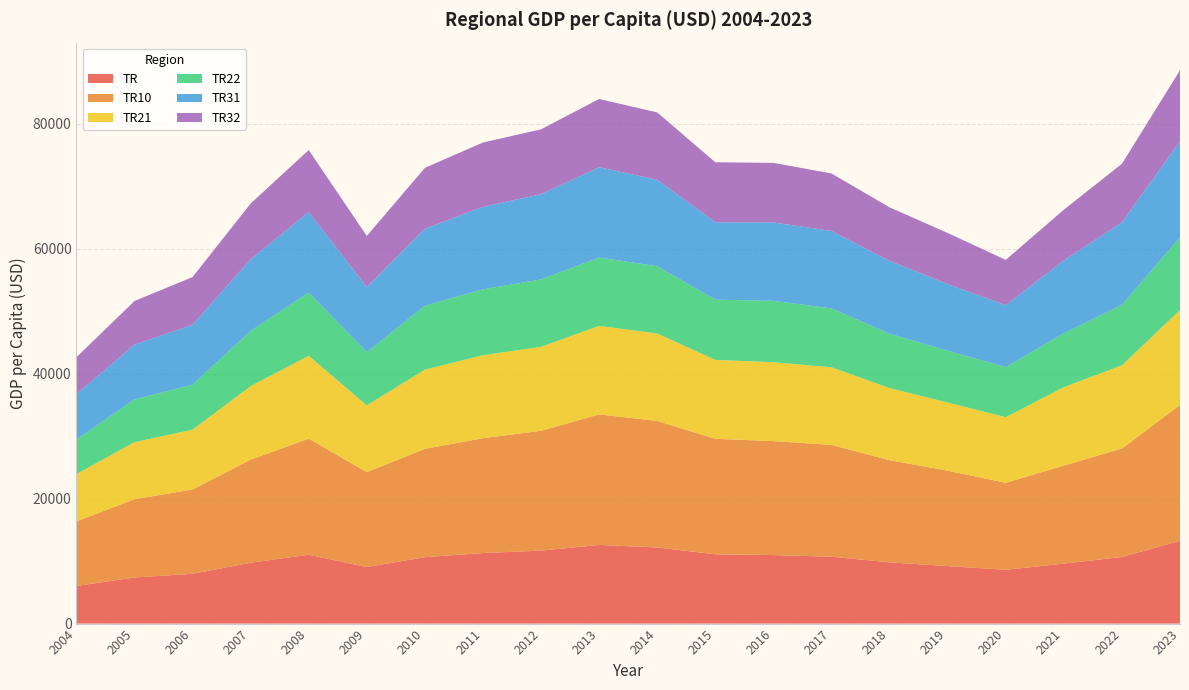

Reading right to left, list all the values displayed in this chart.

TR: 13243.4	10659.2	9601.3	8600.4	9207.6	9799.2	10696.4	10964.5	11085.2	12178.0	12582.5	11675.0	11289.2	10629.5	9044.3	11018.2	9735.4	7971.2	7375.6	6021.1
TR10: 21741.1	17349.3	15684.3	13925.3	15259.1	16339.0	17896.9	18231.6	18477.8	20245.7	20882.7	19167.7	18376.7	17326.2	15184.9	18582.2	16488.8	13482.0	12524.1	10331.5
TR21: 15186.7	13308.4	12539.3	10497.5	10900.8	11542.2	12413.5	12621.5	12622.0	13990.1	14168.4	13434.7	13268.3	12667.1	10686.4	13241.7	11769.0	9571.9	9119.6	7572.2
TR22: 11636.3	9673.4	8626.7	8001.0	8284.2	8700.4	9417.5	9821.6	9633.4	10764.4	10929.6	10784.3	10547.3	10238.8	8498.5	10134.9	8822.0	7217.4	6841.1	5527.7
TR31: 15369.1	13201.2	11646.8	9922.4	10669.2	11647.3	12396.8	12535.6	12398.6	13829.9	14449.6	13635.4	13193.1	12317.8	10422.6	12871.6	11464.2	9558.6	8769.8	7233.1
TR32: 11345.6	9370.4	8124.7	7245.1	8173.8	8569.6	9192.8	9531.0	9595.6	10769.8	10921.5	10378.8	10290.4	9736.2	8180.8	9912.7	8925.6	7640.2	6980.7	5919.4